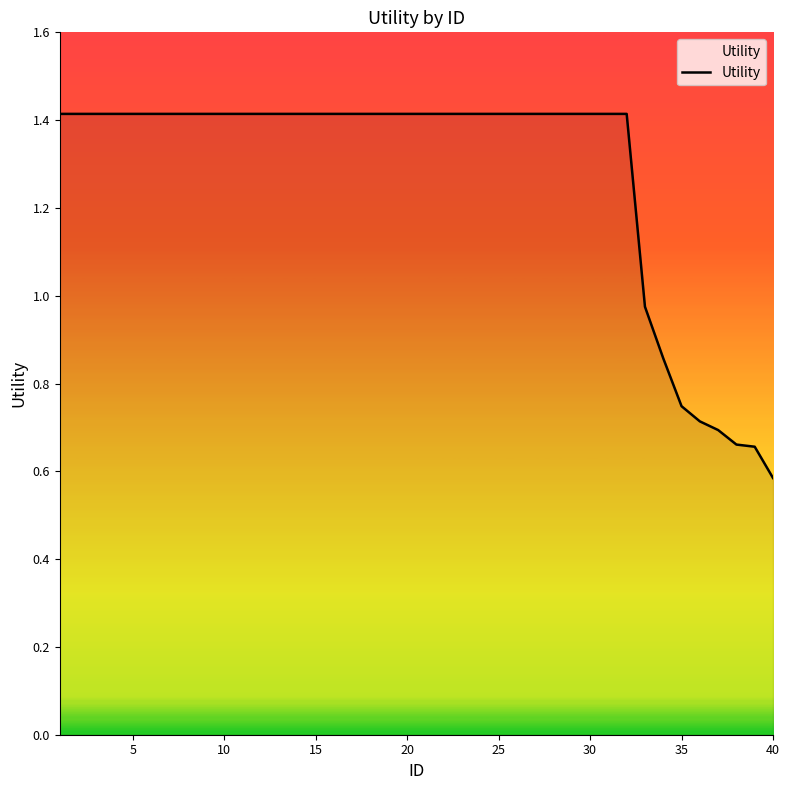

What is the greatest value displayed?

1.4